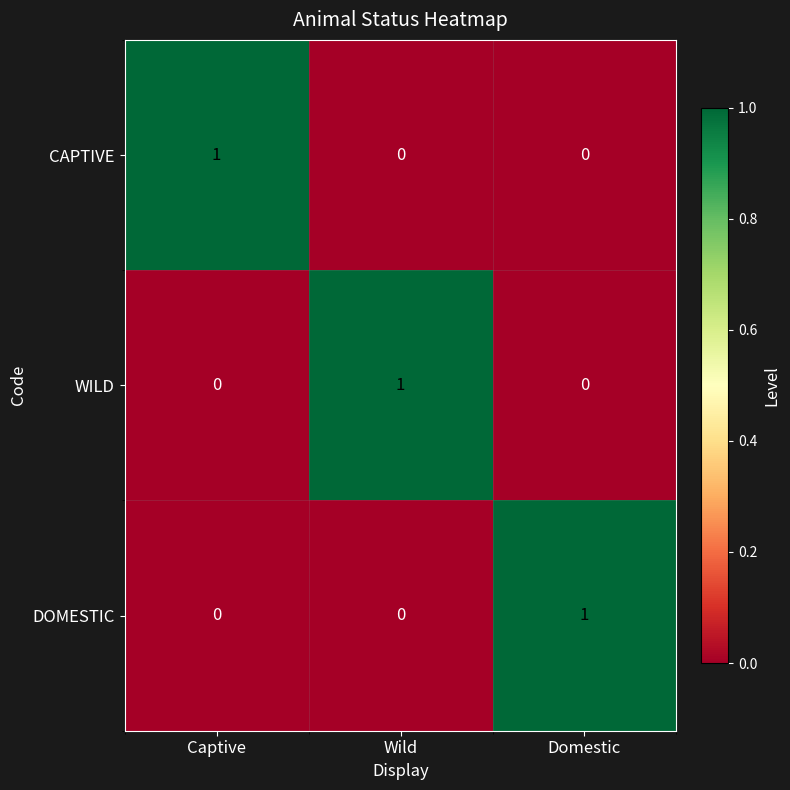

How many WILD values are between 0 and 1?

3